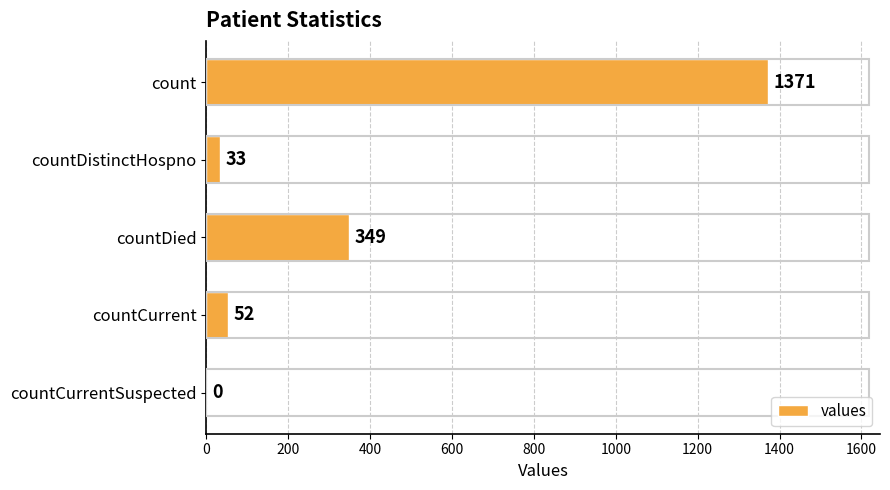

Where is the data nearest to the value 685?

countDied